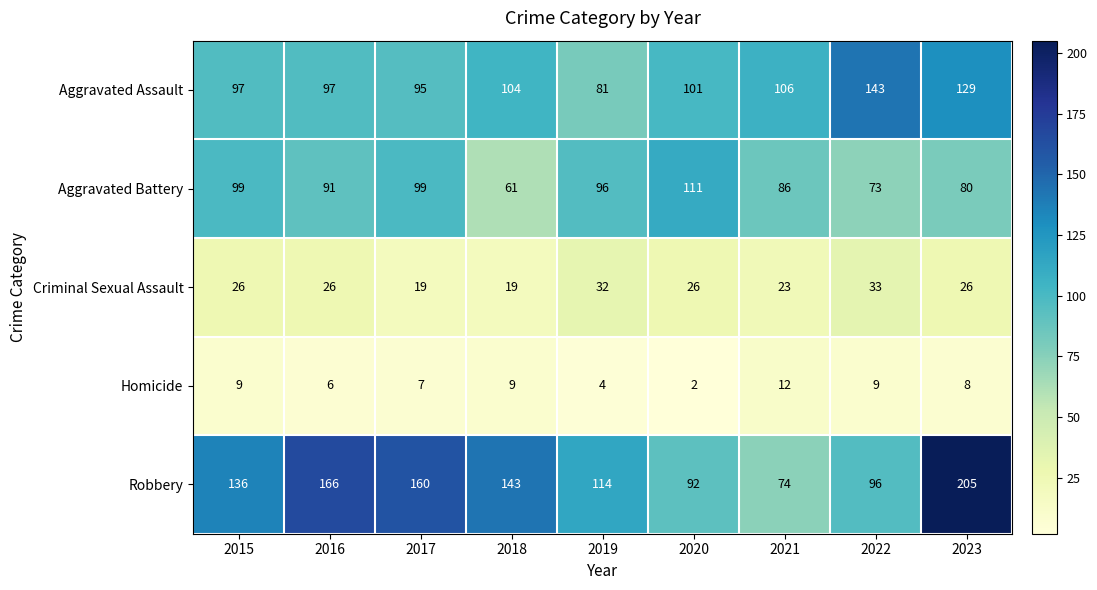

What is the average value of the Homicide series?

7